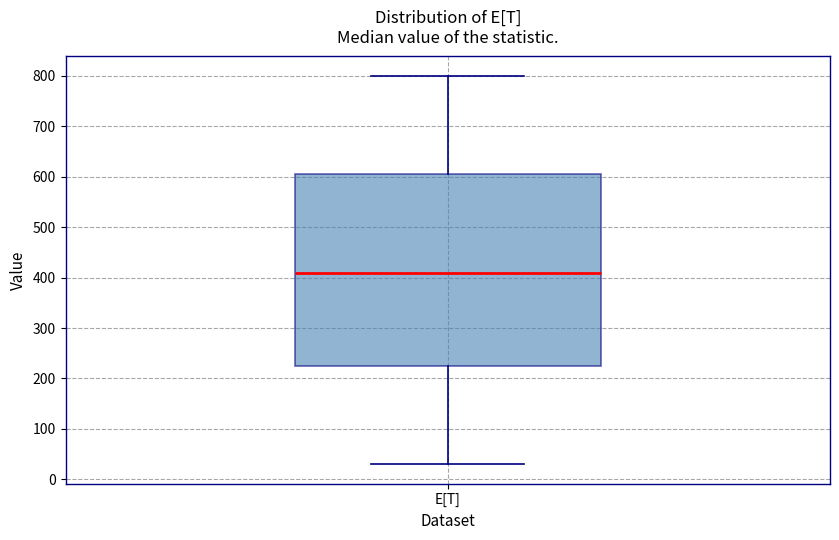

Transcribe this box plot: give where the median line is, the range the box spans, and where the two whiskers end, as read against the y-axis. The values are not printed on the chart, so give them approximately, as read against the axis.

median 410, box 230 to 610, whiskers 30 to 800